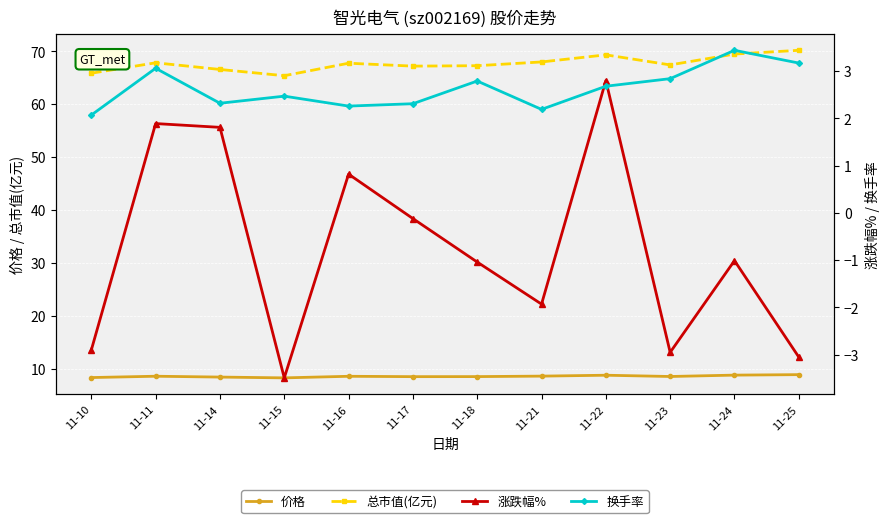

Reading left to right, list all the values displayed in this chart.

价格: 8.4	8.6	8.4	8.3	8.6	8.5	8.5	8.6	8.8	8.6	8.8	8.9
总市值(亿元): 65.9	67.8	66.6	65.4	67.8	67.2	67.3	68.0	69.3	67.4	69.5	70.2
涨跌幅%: -2.9	1.9	1.8	-3.5	0.8	-0.1	-1.0	-1.9	2.8	-3.0	-1.0	-3.0
换手率: 2.1	3.1	2.3	2.5	2.3	2.3	2.8	2.2	2.7	2.8	3.4	3.2